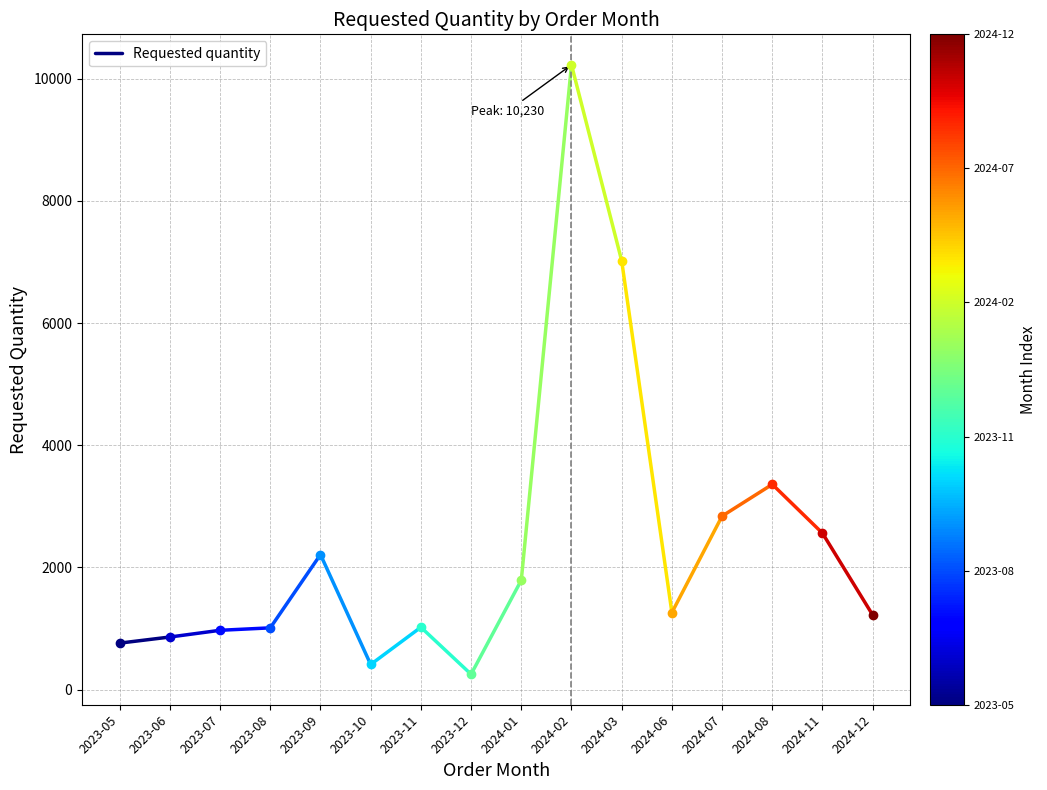

Which category has the lowest value across all series?

2023-05